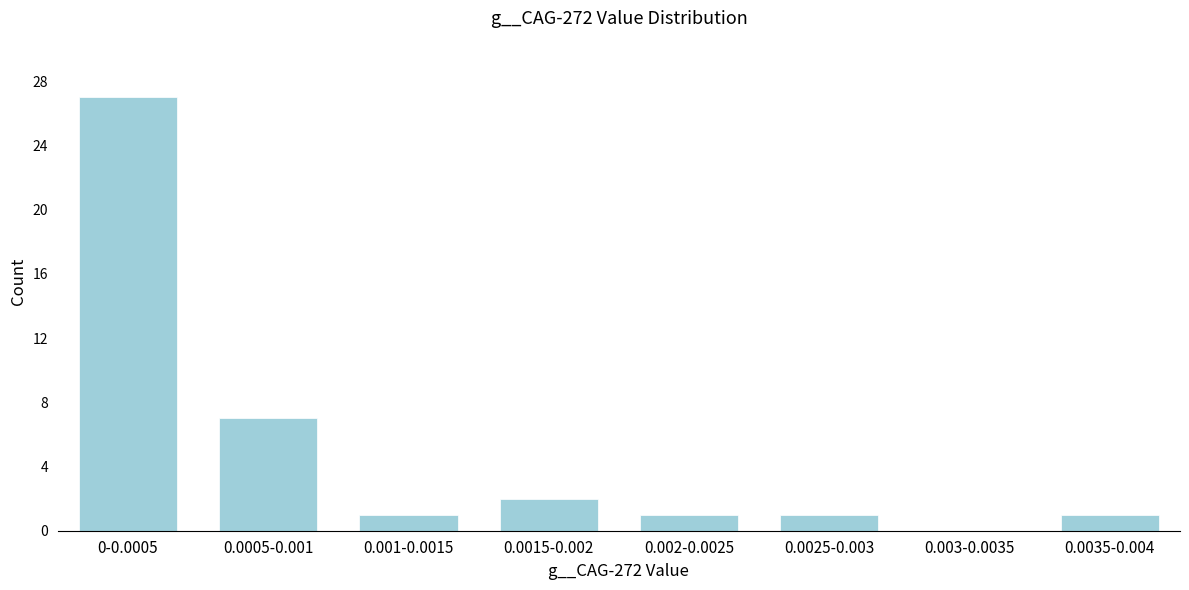

Reading right to left, transcribe all the data shown in this chart.

0.0035-0.004=1	0.003-0.0035=0	0.0025-0.003=1	0.002-0.0025=1	0.0015-0.002=2	0.001-0.0015=1	0.0005-0.001=7	0-0.0005=27